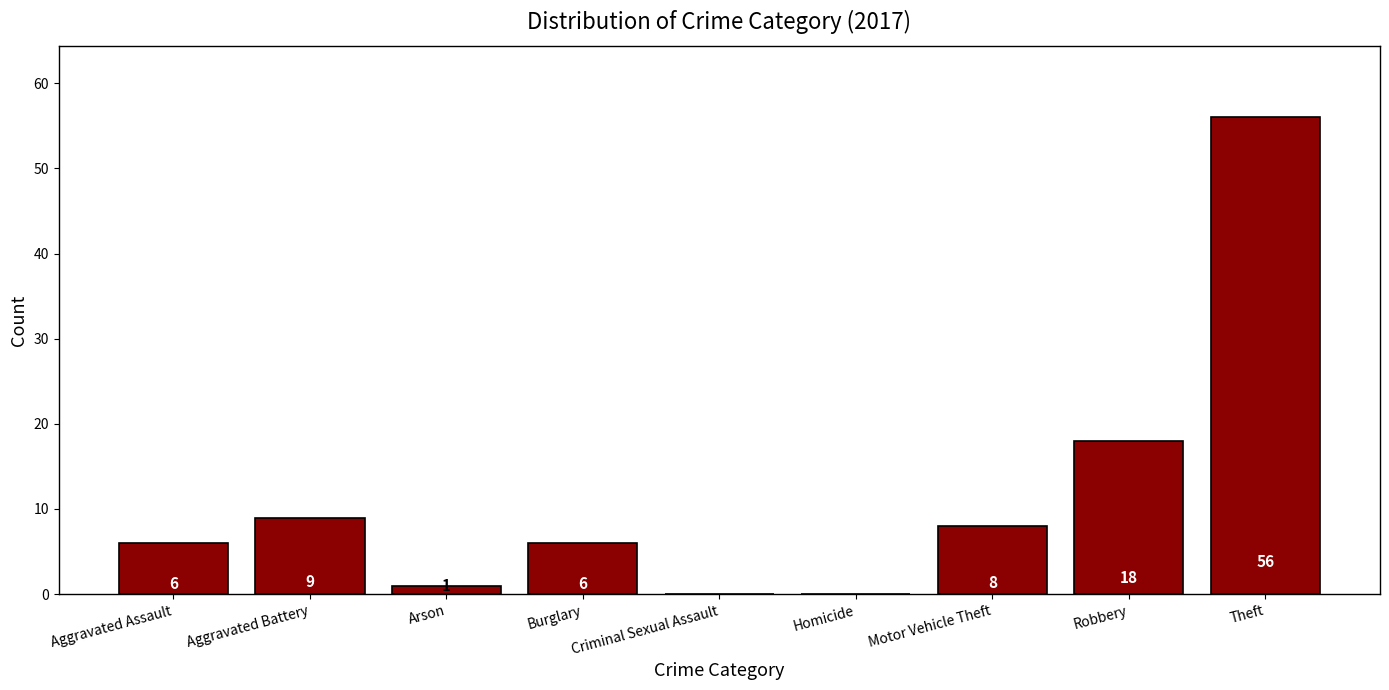

Read the value at Aggravated Assault.

6